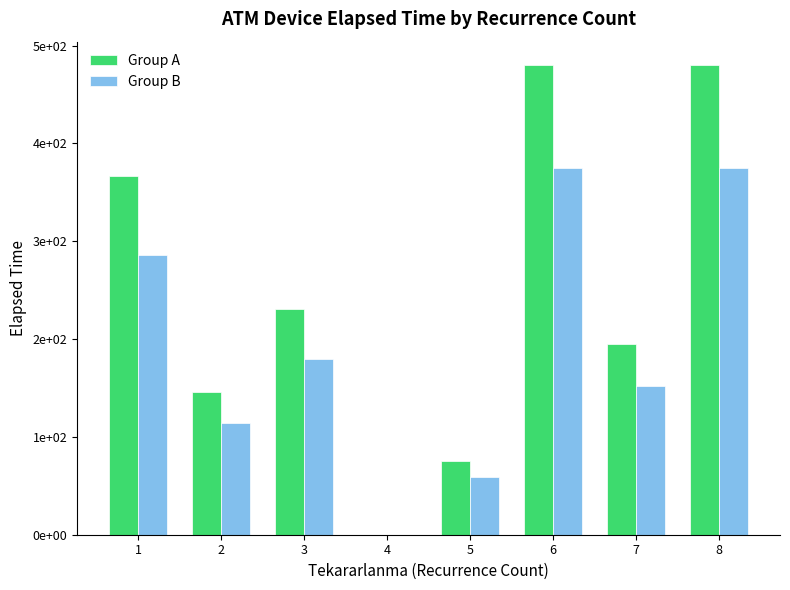

True or false: Group A has a value of 230.6 at 3.

True